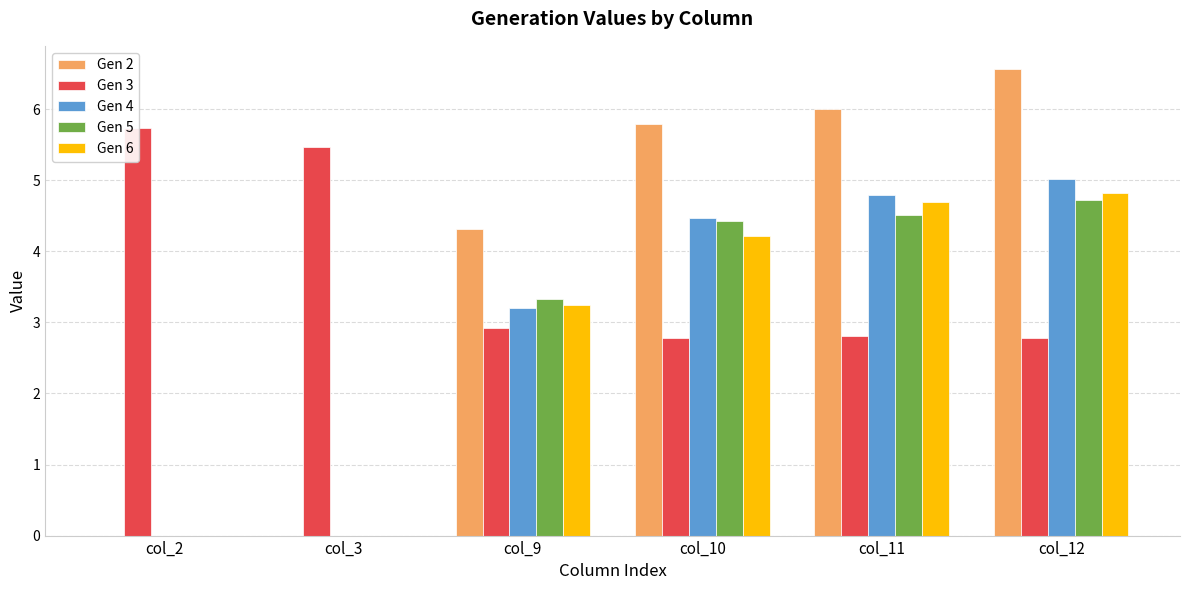

Reading left to right, extract all data points from this chart.

Gen 2: col_2=0.0	col_3=0.0	col_9=4.3	col_10=5.8	col_11=6.0	col_12=6.6
Gen 3: col_2=5.7	col_3=5.5	col_9=2.9	col_10=2.8	col_11=2.8	col_12=2.8
Gen 4: col_2=0.0	col_3=0.0	col_9=3.2	col_10=4.5	col_11=4.8	col_12=5.0
Gen 5: col_2=0.0	col_3=0.0	col_9=3.3	col_10=4.4	col_11=4.5	col_12=4.7
Gen 6: col_2=0.0	col_3=0.0	col_9=3.2	col_10=4.2	col_11=4.7	col_12=4.8